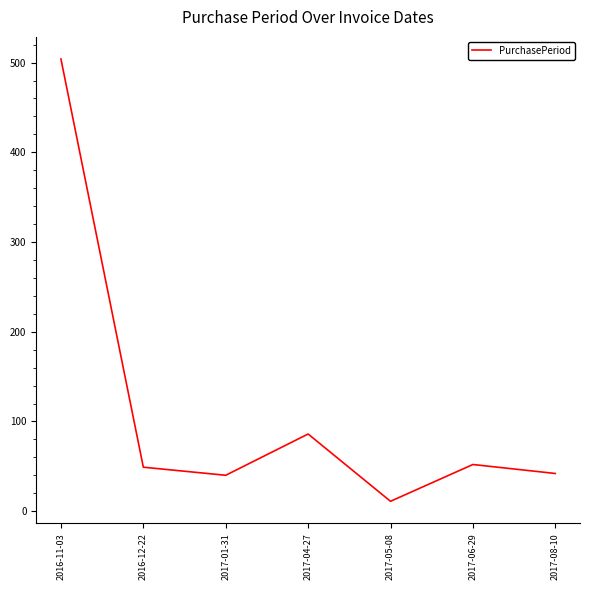

What is the difference between the values at 2017-01-31 and 2017-05-08?

29